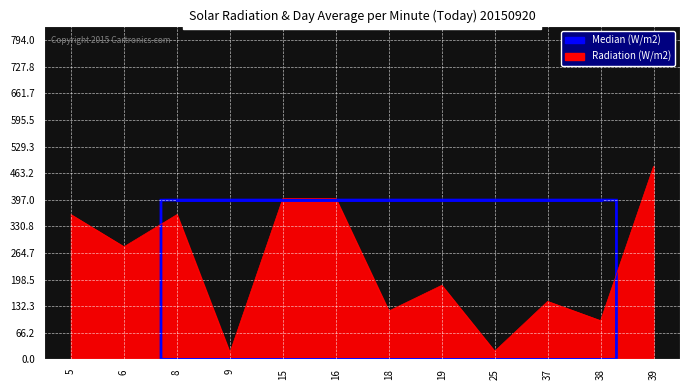

What is the change in value from 5 to 6?

-80